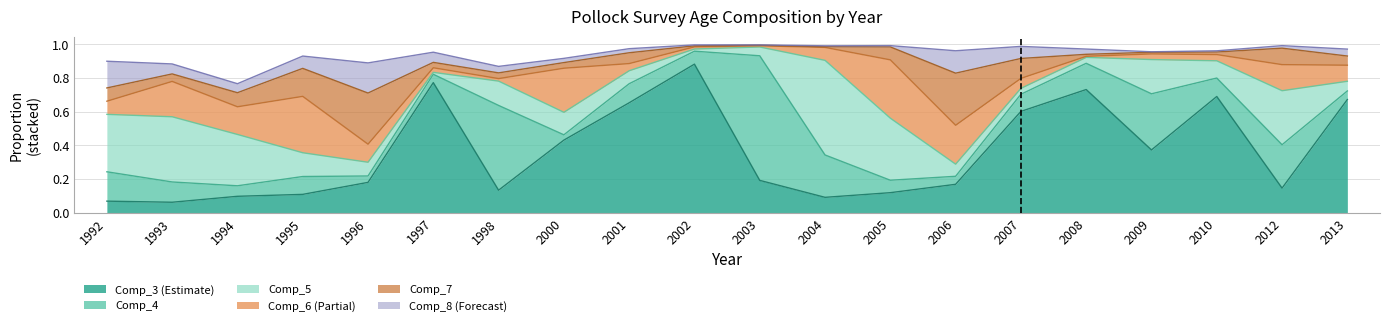

Reading left to right, transcribe all the data shown in this chart.

Comp_3: 0.1	0.1	0.1	0.1	0.2	0.8	0.1	0.4	0.7	0.9	0.2	0.1	0.1	0.2	0.6	0.7	0.4	0.7	0.1	0.7
Comp_4: 0.2	0.1	0.1	0.1	0.0	0.0	0.5	0.0	0.1	0.1	0.7	0.3	0.1	0.0	0.1	0.2	0.3	0.1	0.3	0.1
Comp_5: 0.3	0.4	0.3	0.1	0.1	0.0	0.1	0.1	0.1	0.0	0.1	0.6	0.4	0.1	0.0	0.0	0.2	0.1	0.3	0.1
Comp_6: 0.1	0.2	0.2	0.3	0.1	0.0	0.0	0.3	0.0	0.0	0.0	0.1	0.3	0.2	0.1	0.0	0.0	0.0	0.2	0.1
Comp_7: 0.1	0.0	0.1	0.2	0.3	0.0	0.0	0.0	0.1	0.0	0.0	0.0	0.1	0.3	0.1	0.0	0.0	0.0	0.1	0.1
Comp_8: 0.2	0.1	0.1	0.1	0.2	0.1	0.0	0.0	0.0	0.0	0.0	0.0	0.0	0.1	0.1	0.0	0.0	0.0	0.0	0.0